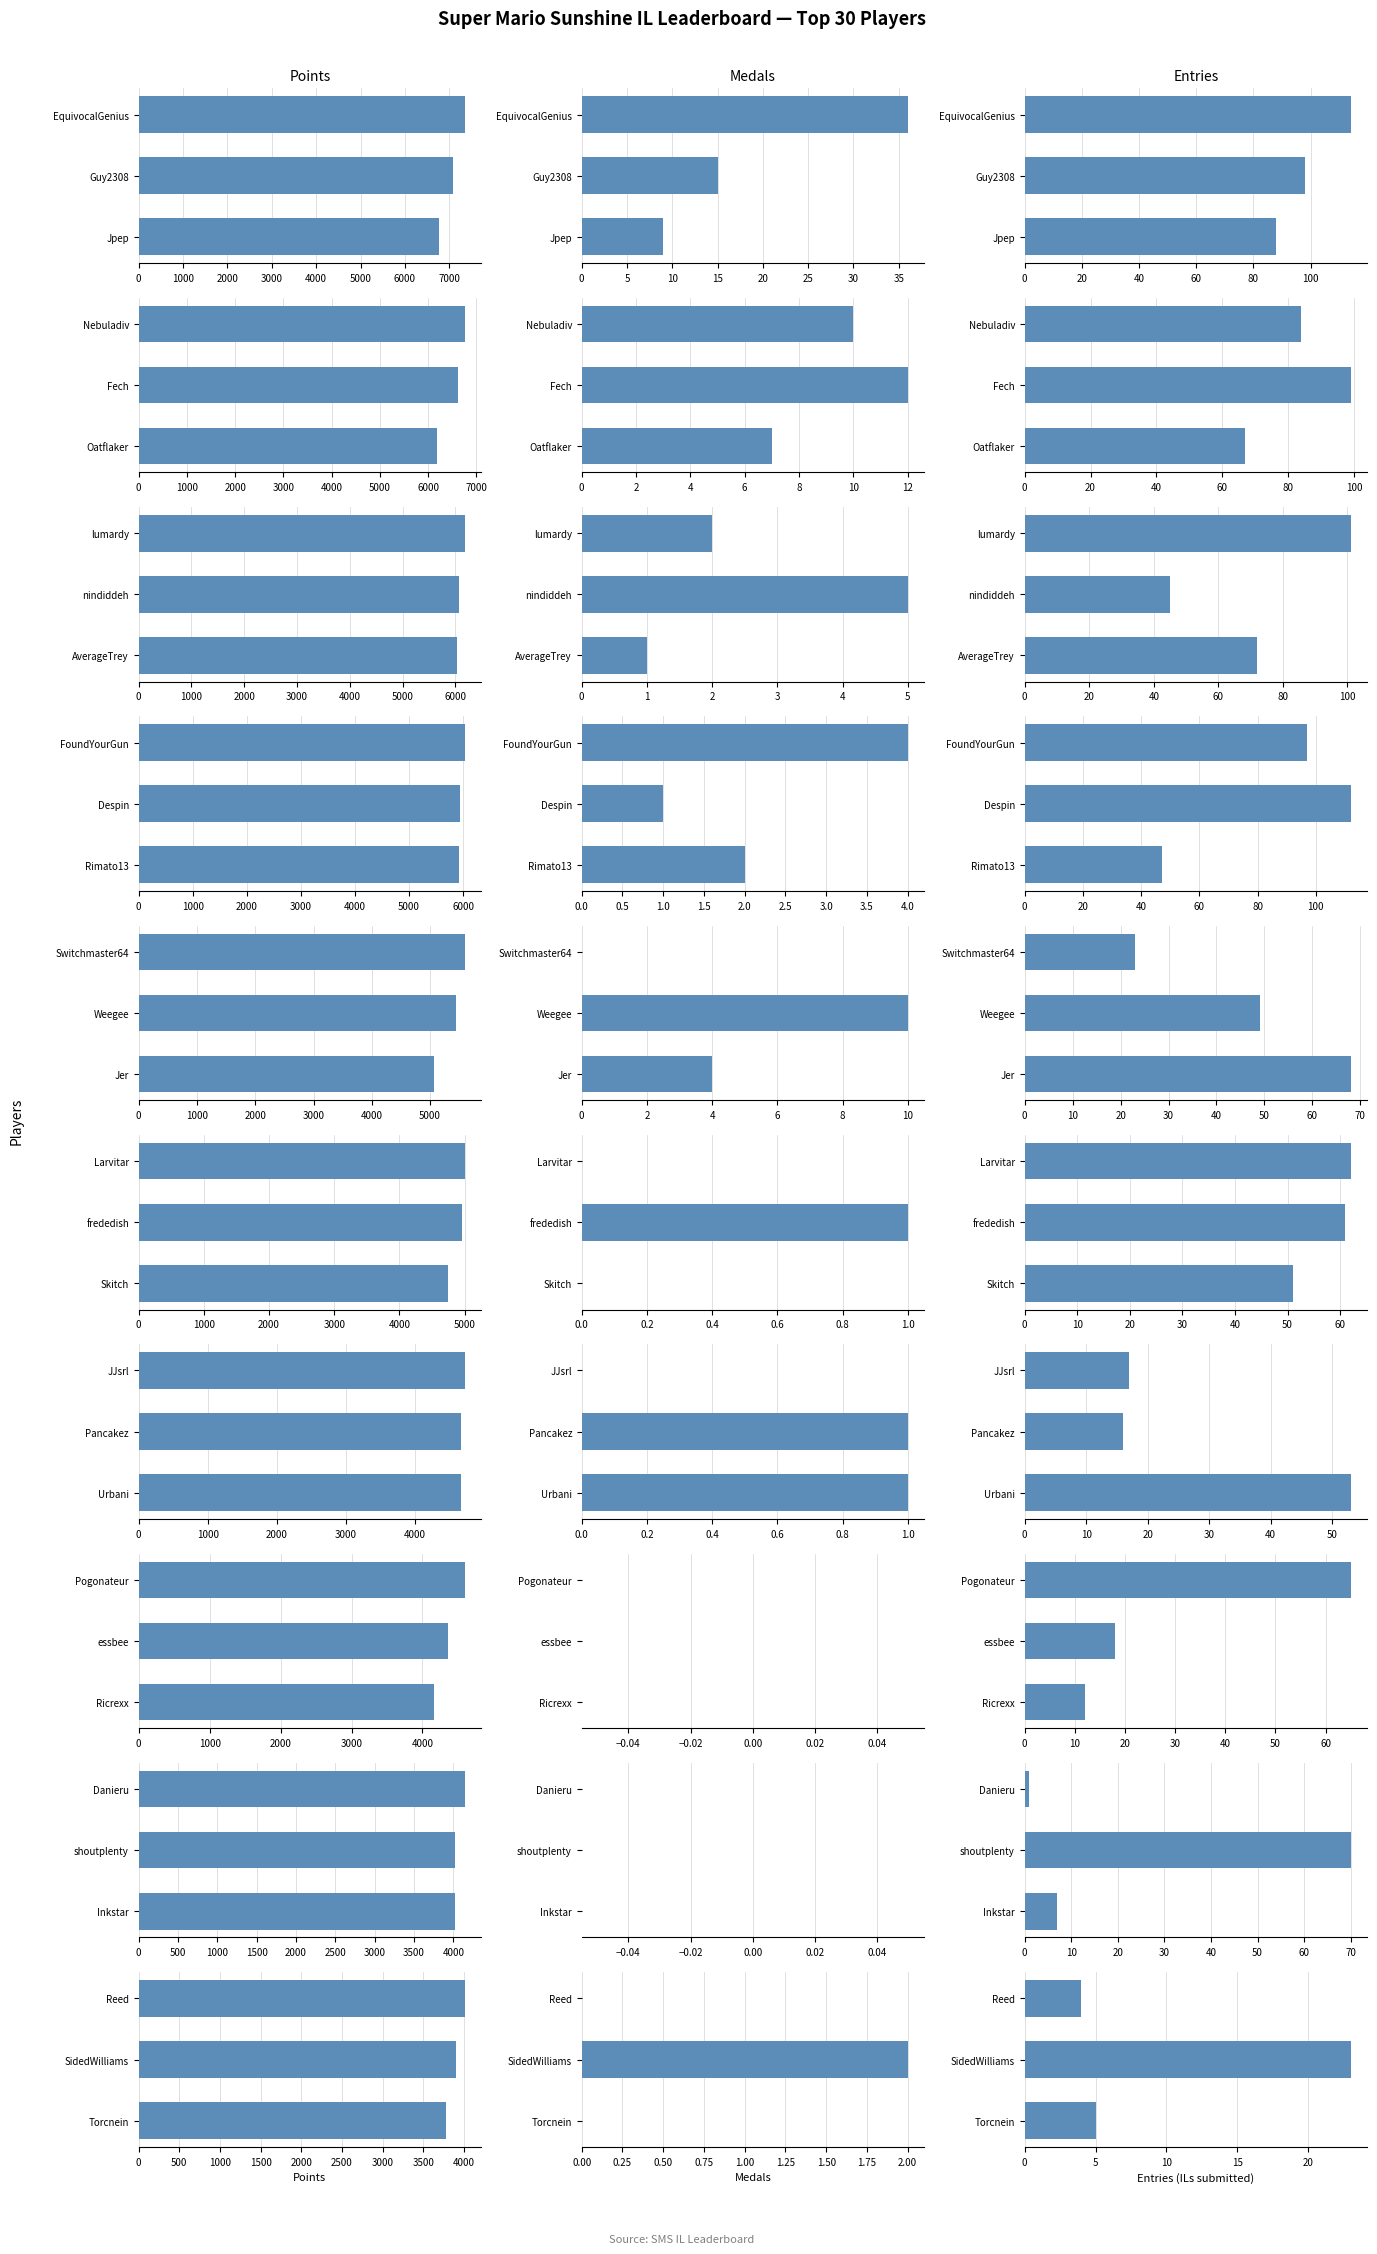

Is it true that Entries equals 8 at Torcnein?

False